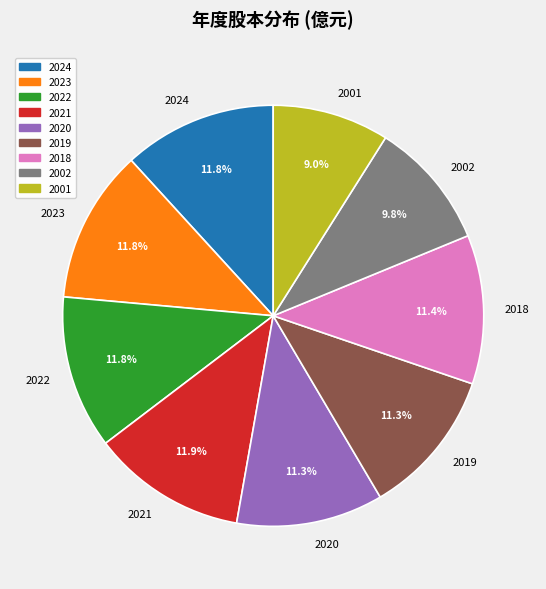

The 2021 slice represents 23% of the pie. True or false?

False